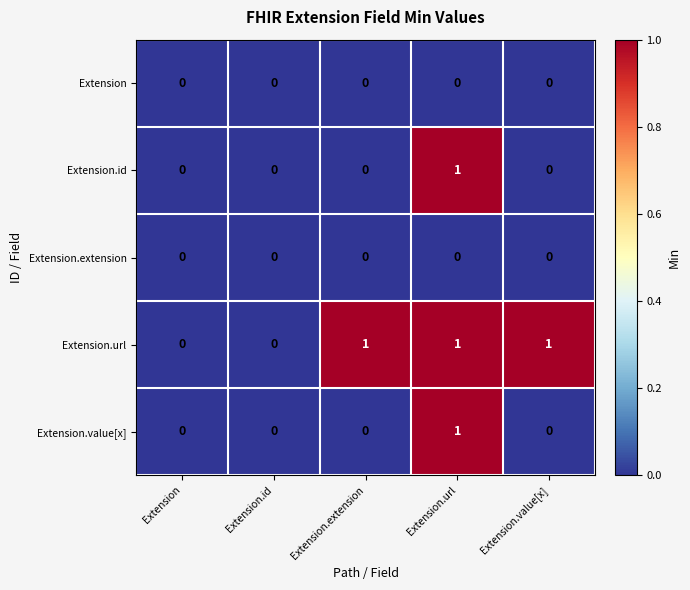

What is the maximum value shown in the chart?

1